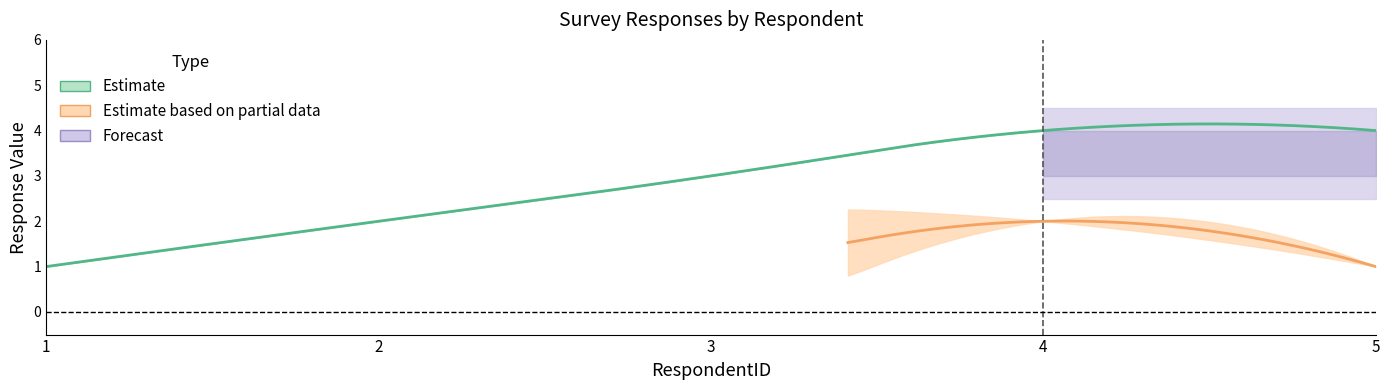

At how many categories does at least one series exceed 0?

5